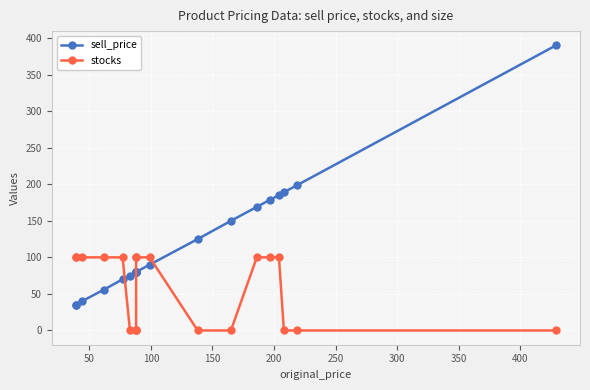

Rank the series by their average value, from highest to lowest.

sell_price, stocks